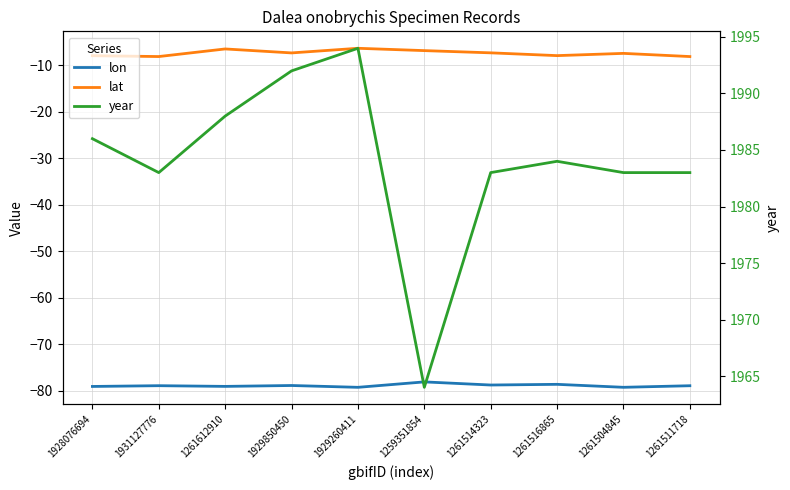

At which category does lon reach its first local valley?

1261612910